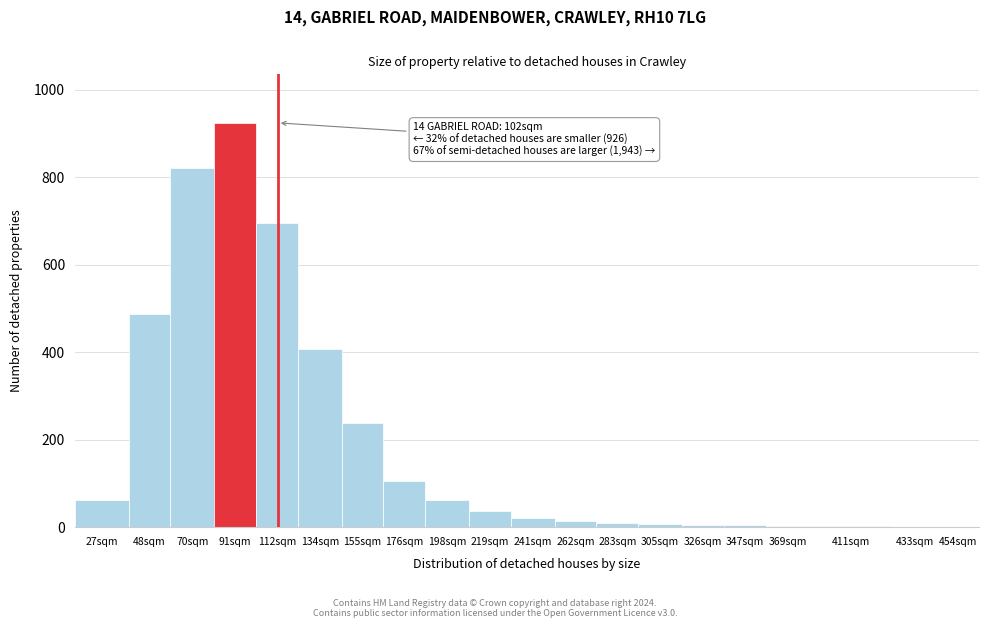

What is the sum of all values?

3909